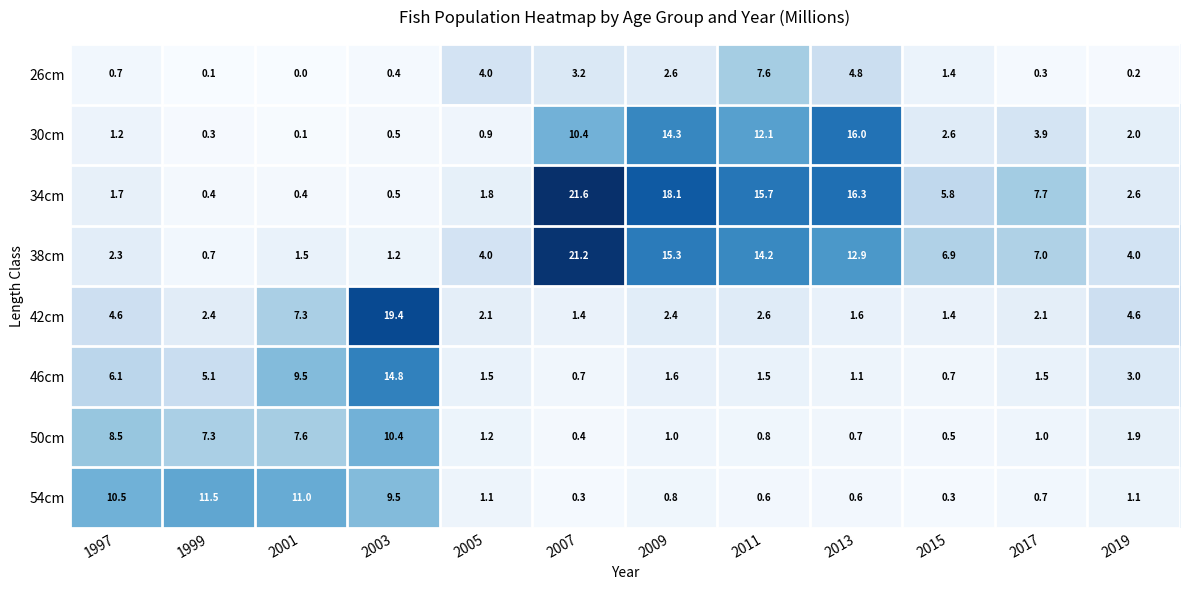

What is the total value across all series at 2009?

56.1